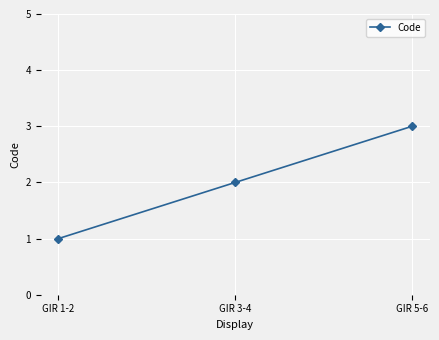

What is the label of the 3rd point from the right?

GIR 1-2